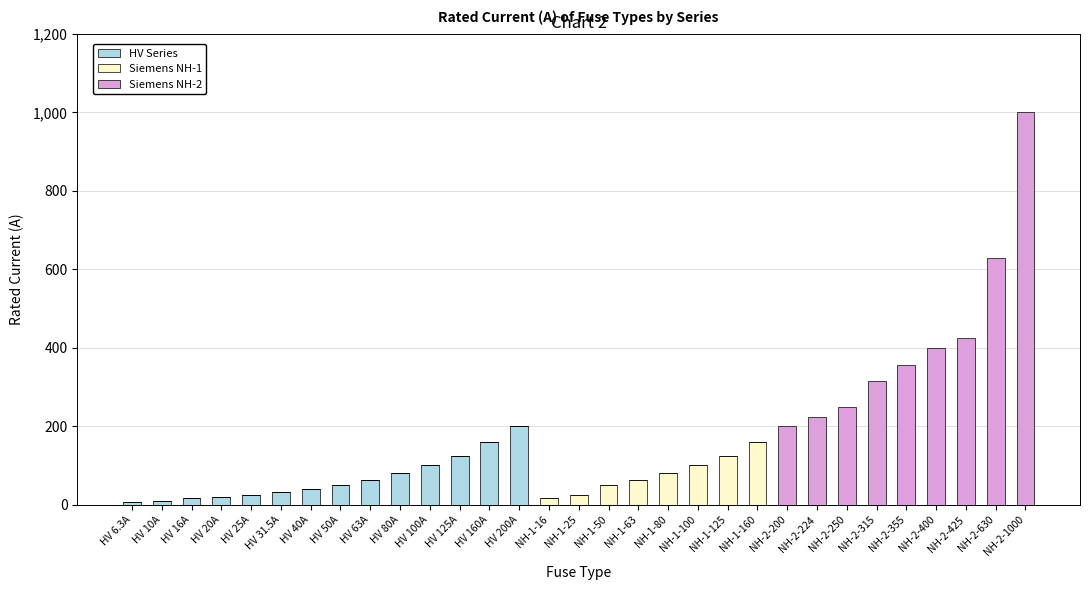

What is the total value across all series at NH-1-50?

50.0